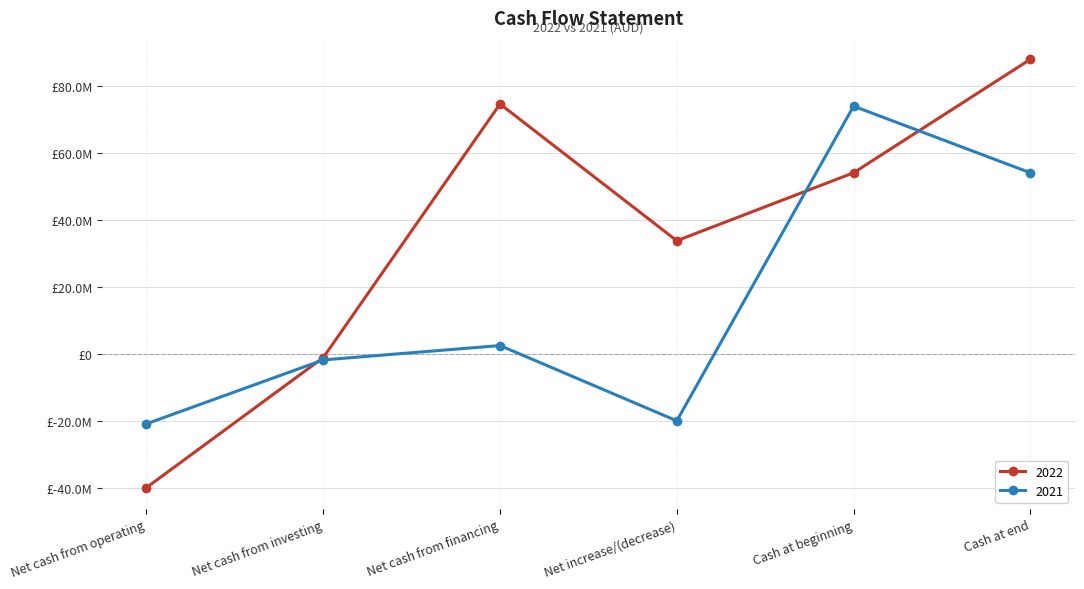

What is the lowest value of the 2022 series?

-39813633